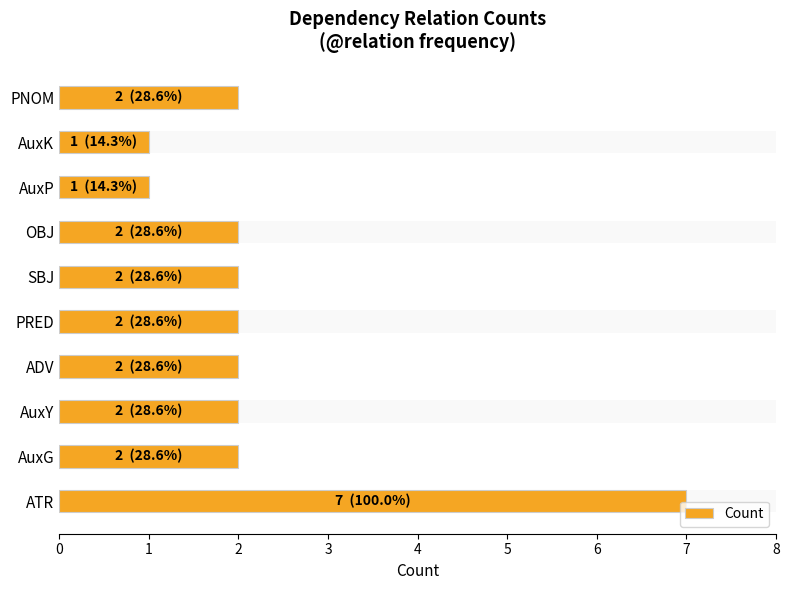

How many values exceed 2?

1